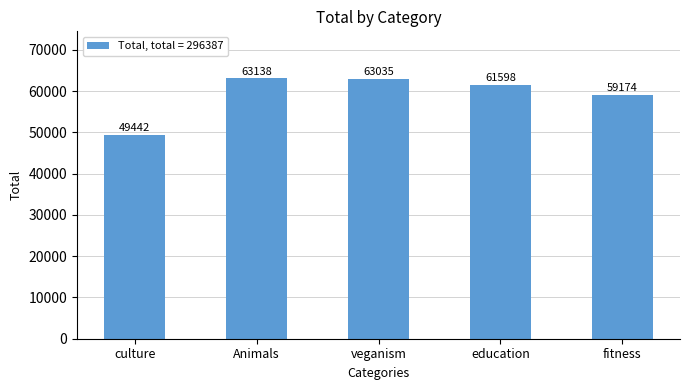

What position from the left is culture?

1